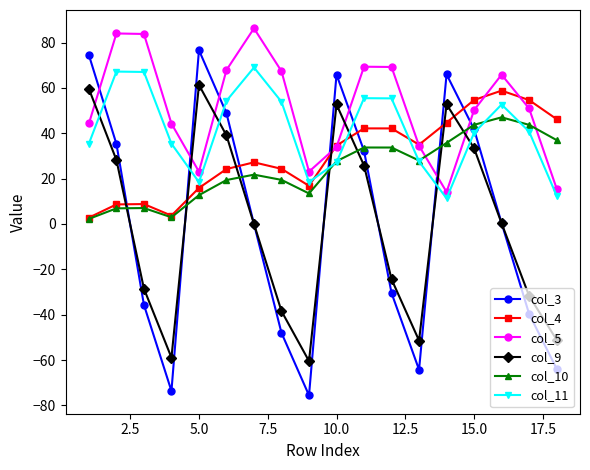

Which series has the largest range (max minus min)?

col_3